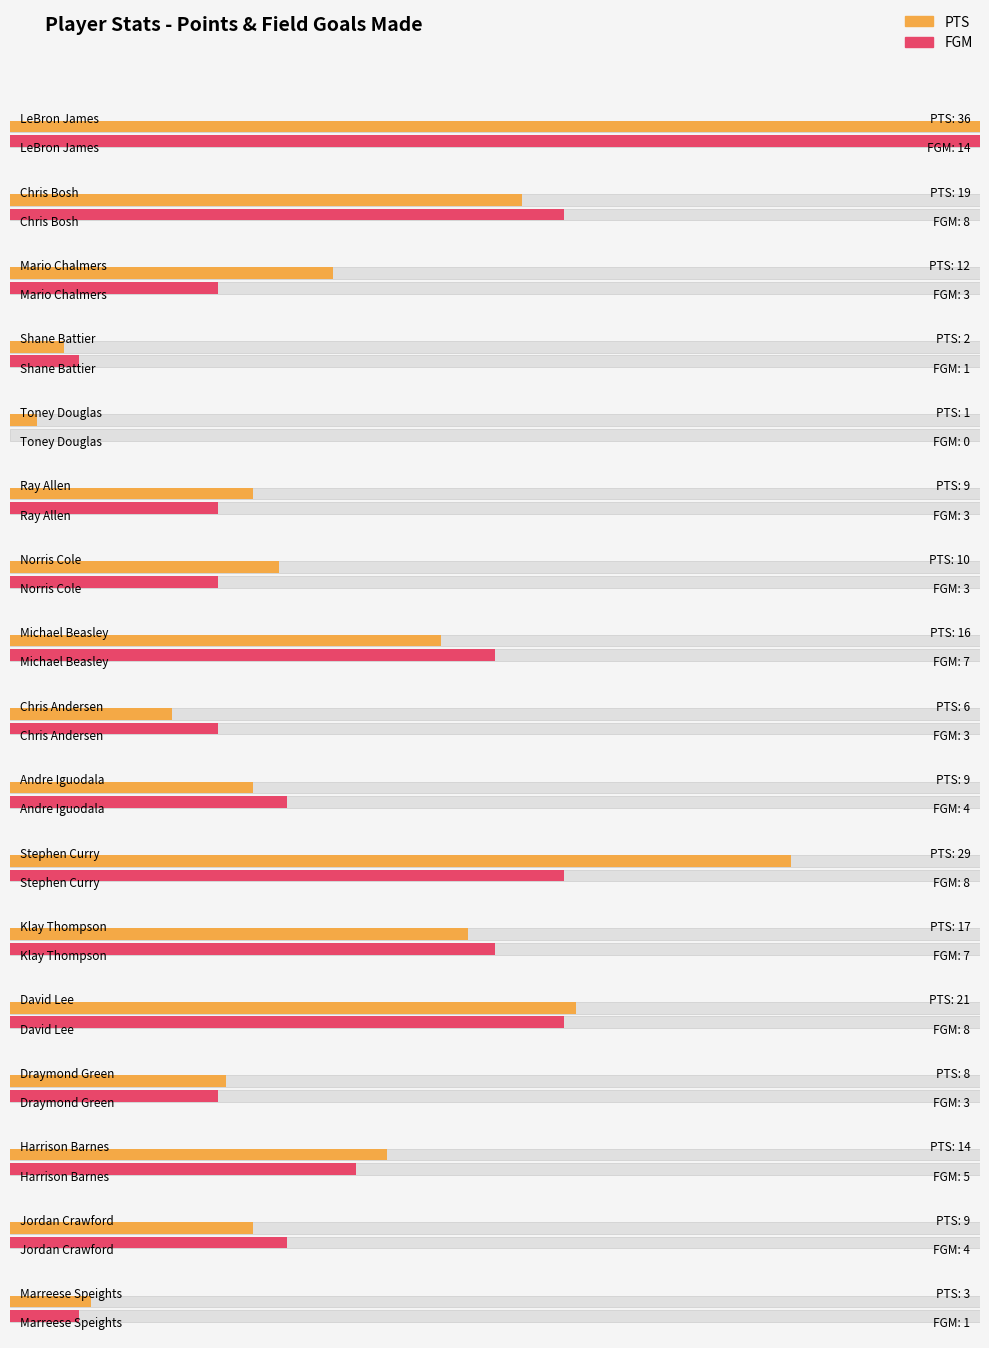

Between Klay Thompson and Jordan Crawford, which series saw the biggest shift?

PTS